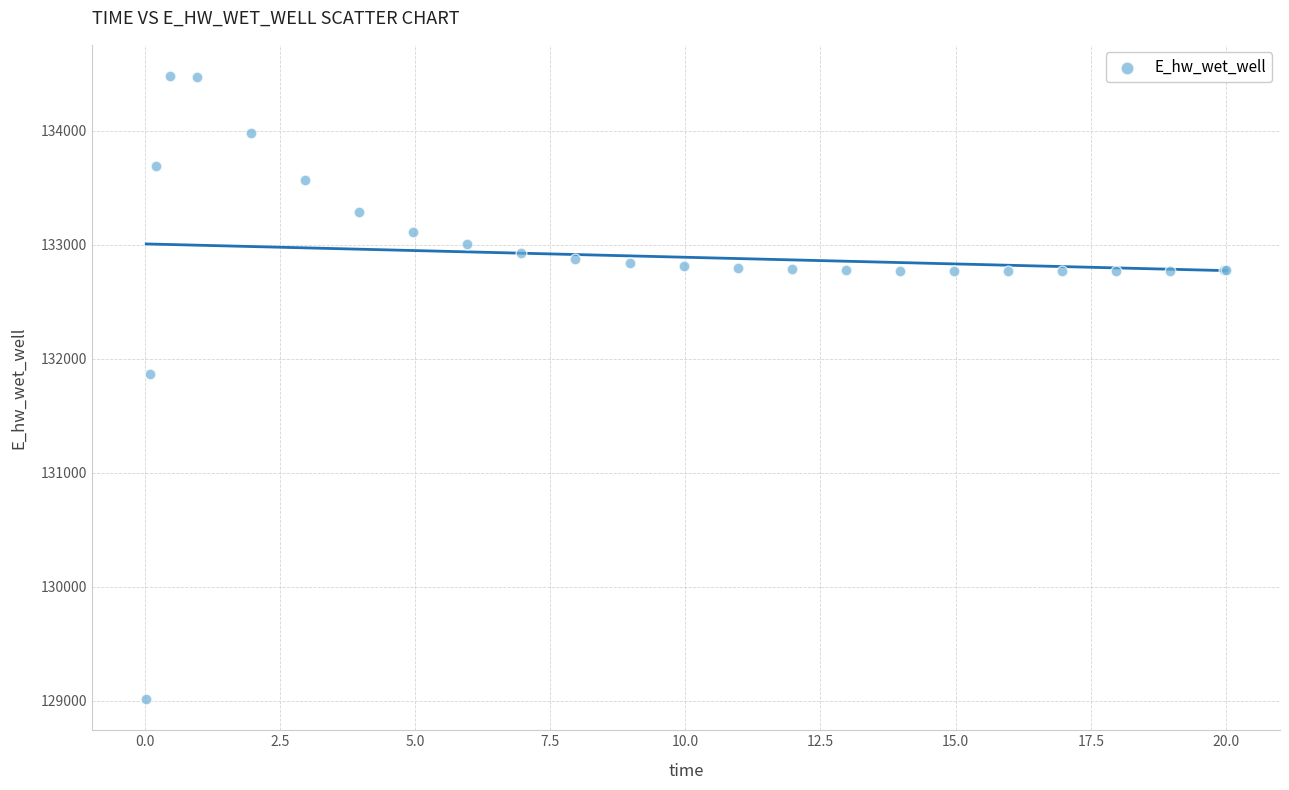

What Y value in the scatter plot is closest to 131748?

131866.8